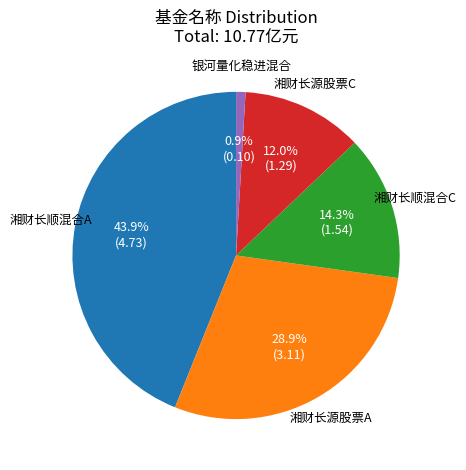

Combined, what portion of the pie is 湘财长顺混合C and 银河量化稳进混合?

15.2%